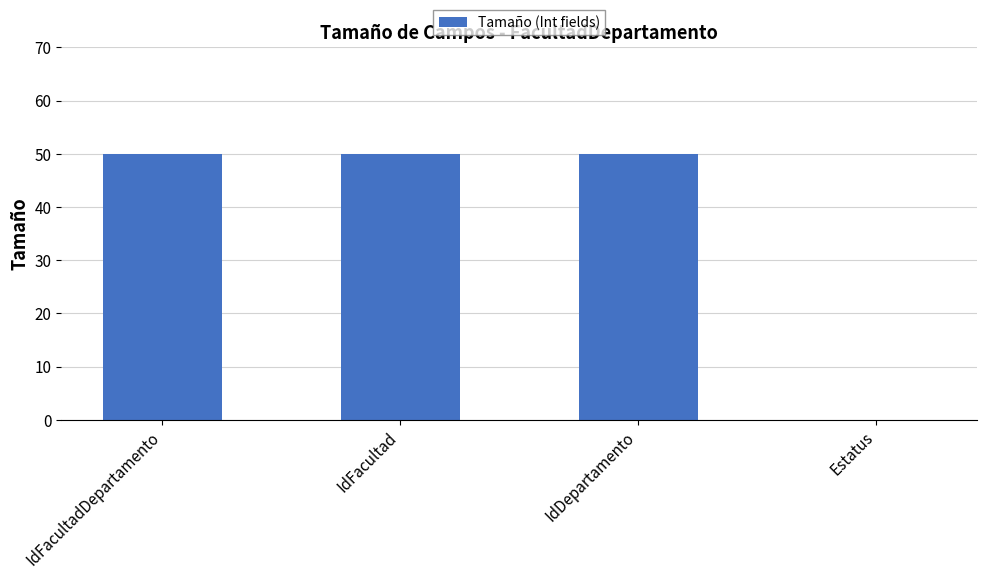

What is the sum of all values?

150